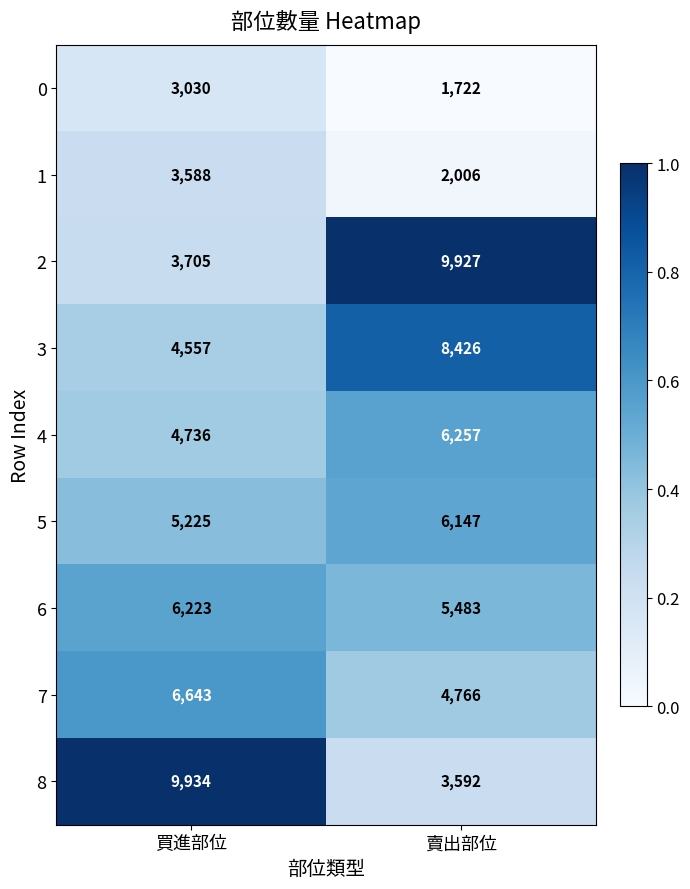

Rank the series at 賣出部位 from lowest to highest value.

0, 1, 8, 7, 6, 5, 4, 3, 2